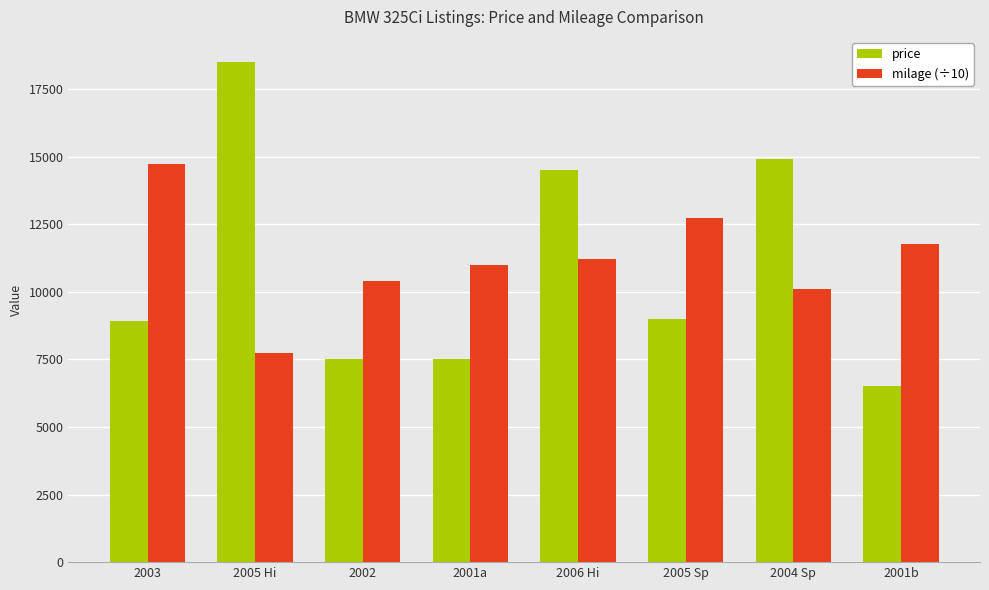

What is the highest value of the milage (÷10) series?

14739.4